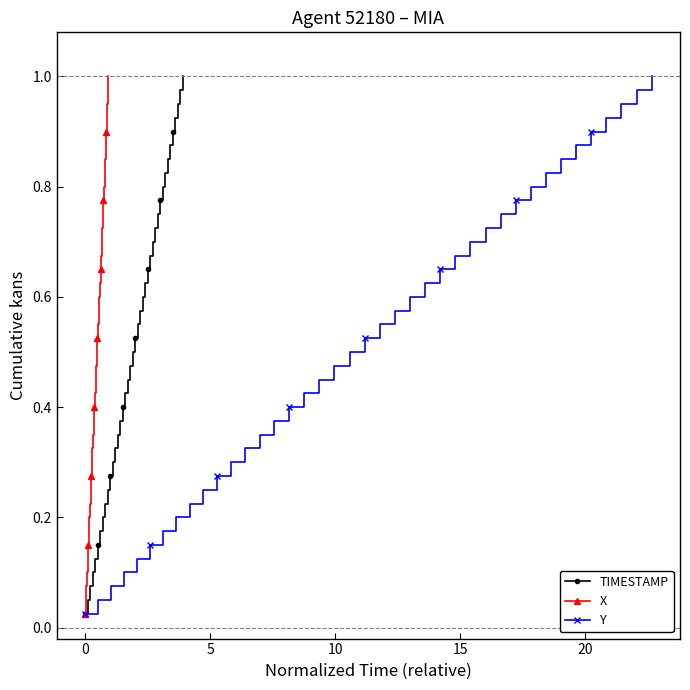

Which series has the widest spread of values?

TIMESTAMP